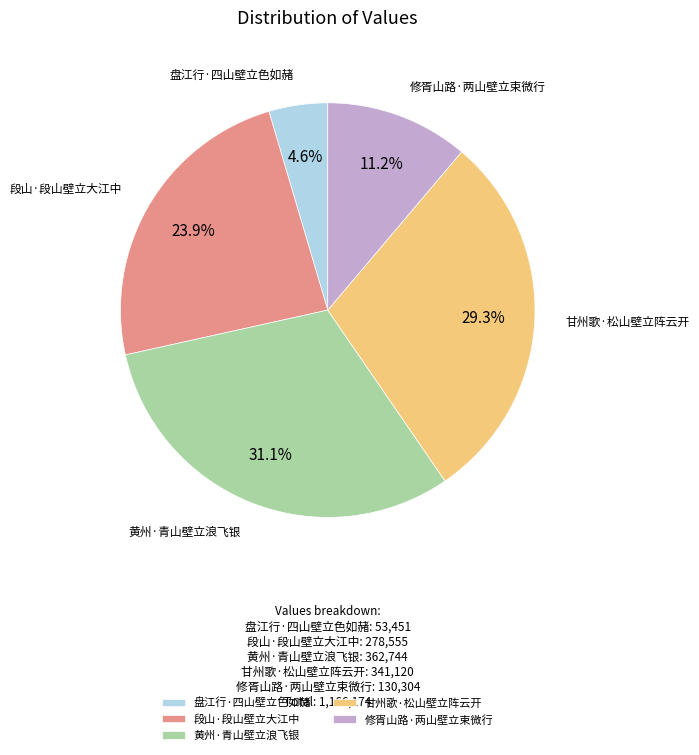

What percentage is the 黄州·青山壁立浪飞银 slice, to the nearest percent?

31%